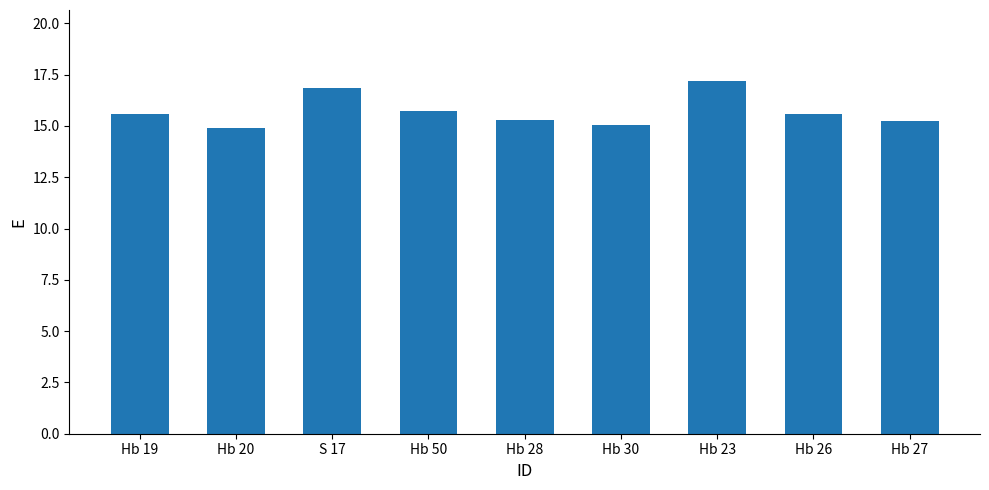

What is the smallest value displayed?

14.9